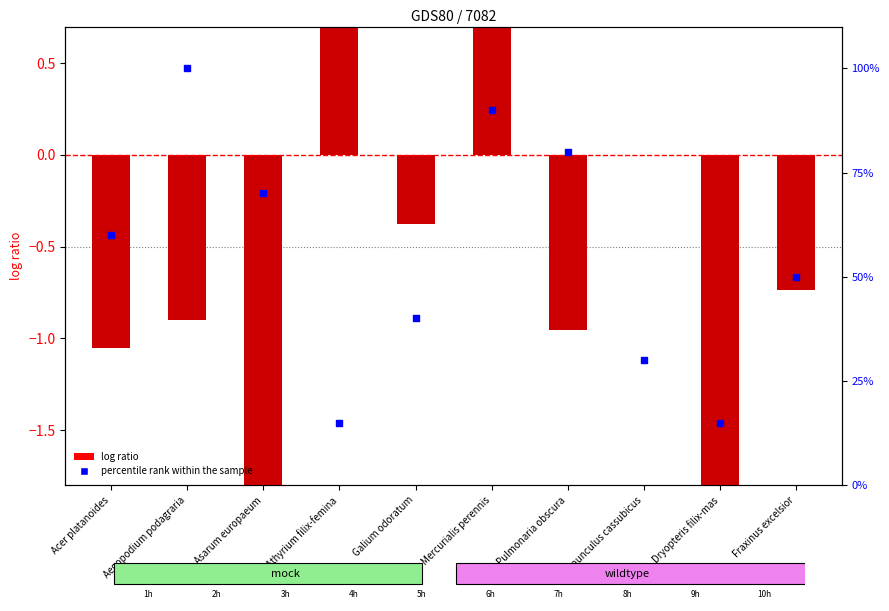

Which series reaches the maximum Y coordinate?

percentile rank within the sample